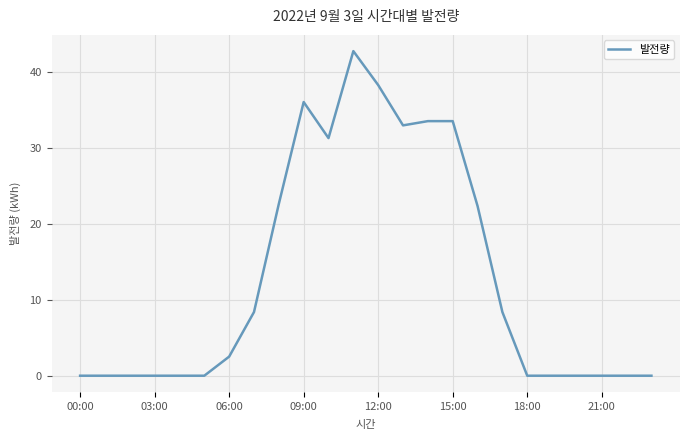

Does the chart display data point markers on the line(s)?

No